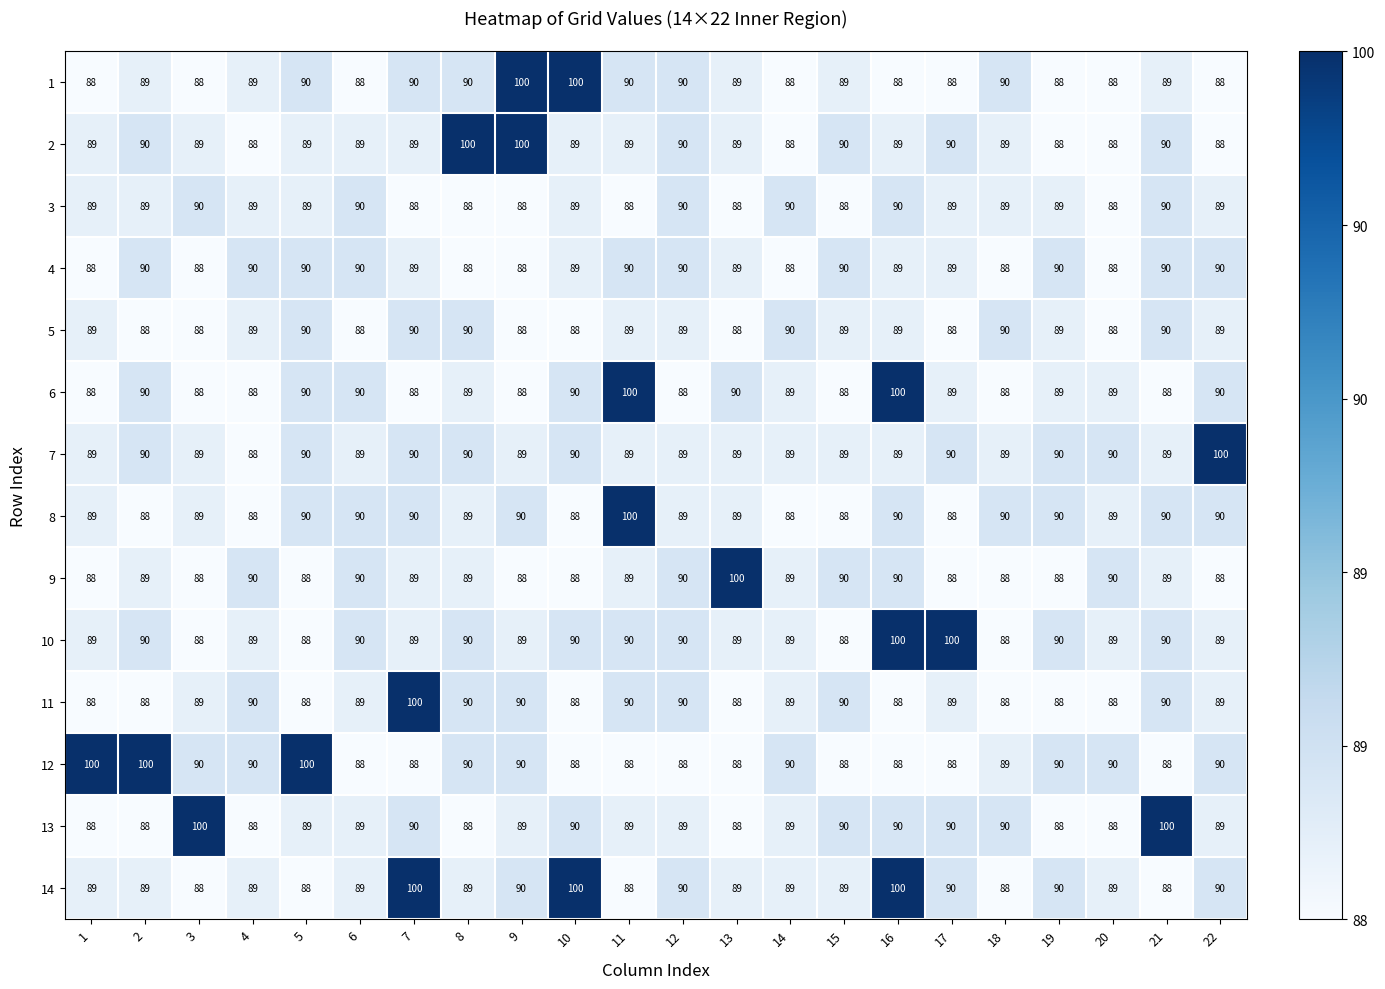

What is the sum of all 8 values?

1972